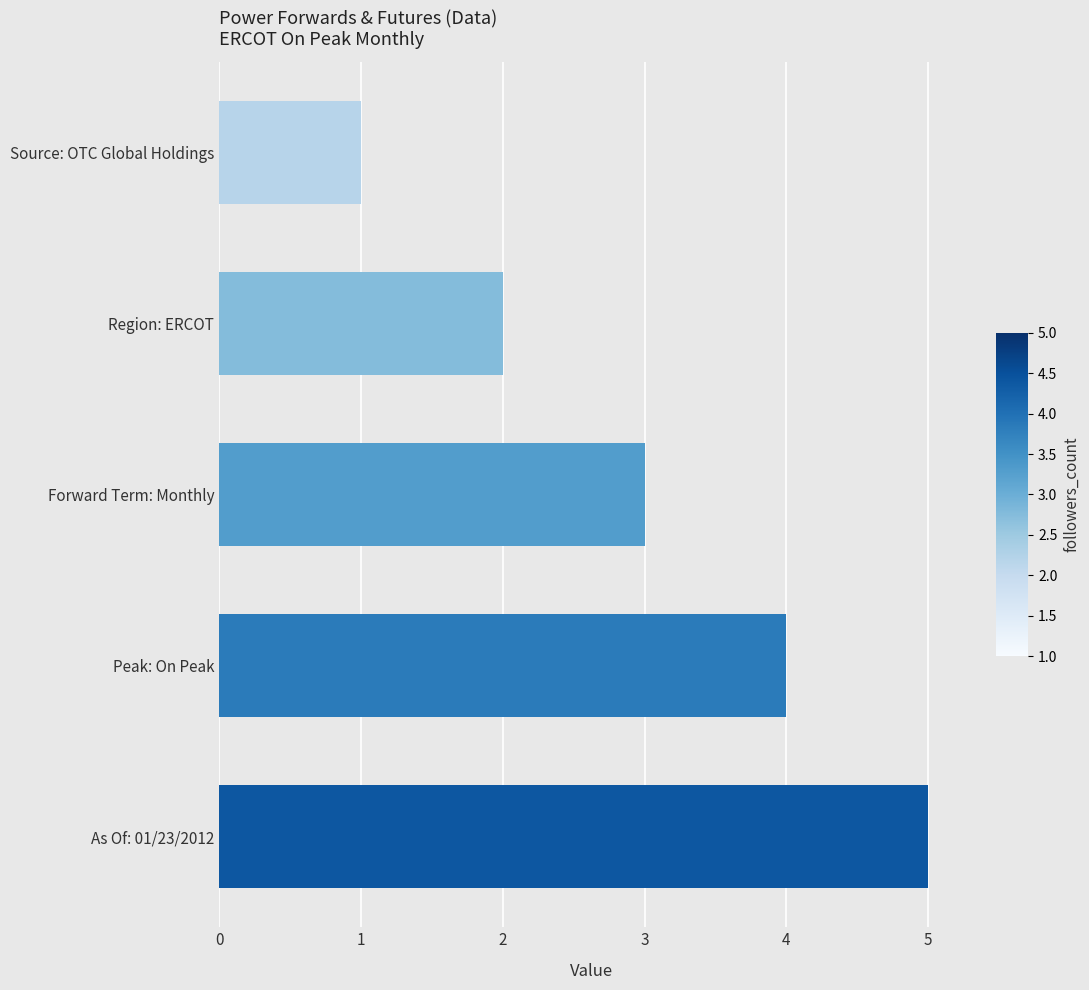

Which has a higher value, Forward Term: Monthly or Peak: On Peak?

Peak: On Peak